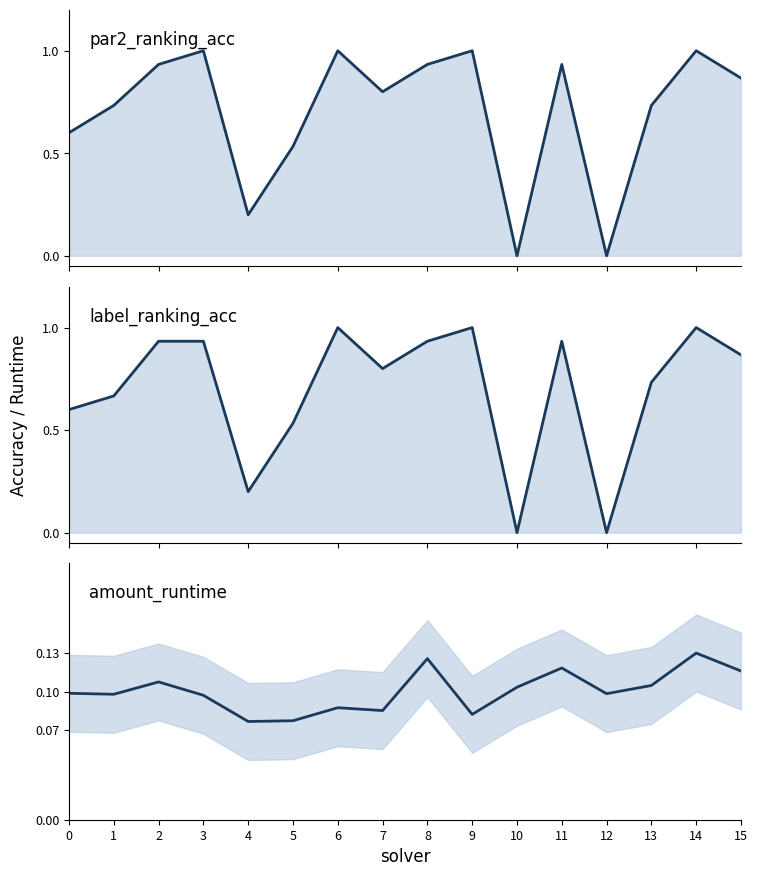

Reading left to right, extract all data points from this chart.

par2_ranking_acc: 0.6	0.7	0.9	1.0	0.2	0.5	1.0	0.8	0.9	1.0	0.0	0.9	0.0	0.7	1.0	0.9
label_ranking_acc: 0.6	0.7	0.9	0.9	0.2	0.5	1.0	0.8	0.9	1.0	0.0	0.9	0.0	0.7	1.0	0.9
amount_runtime: 0.1	0.1	0.1	0.1	0.1	0.1	0.1	0.1	0.1	0.1	0.1	0.1	0.1	0.1	0.1	0.1